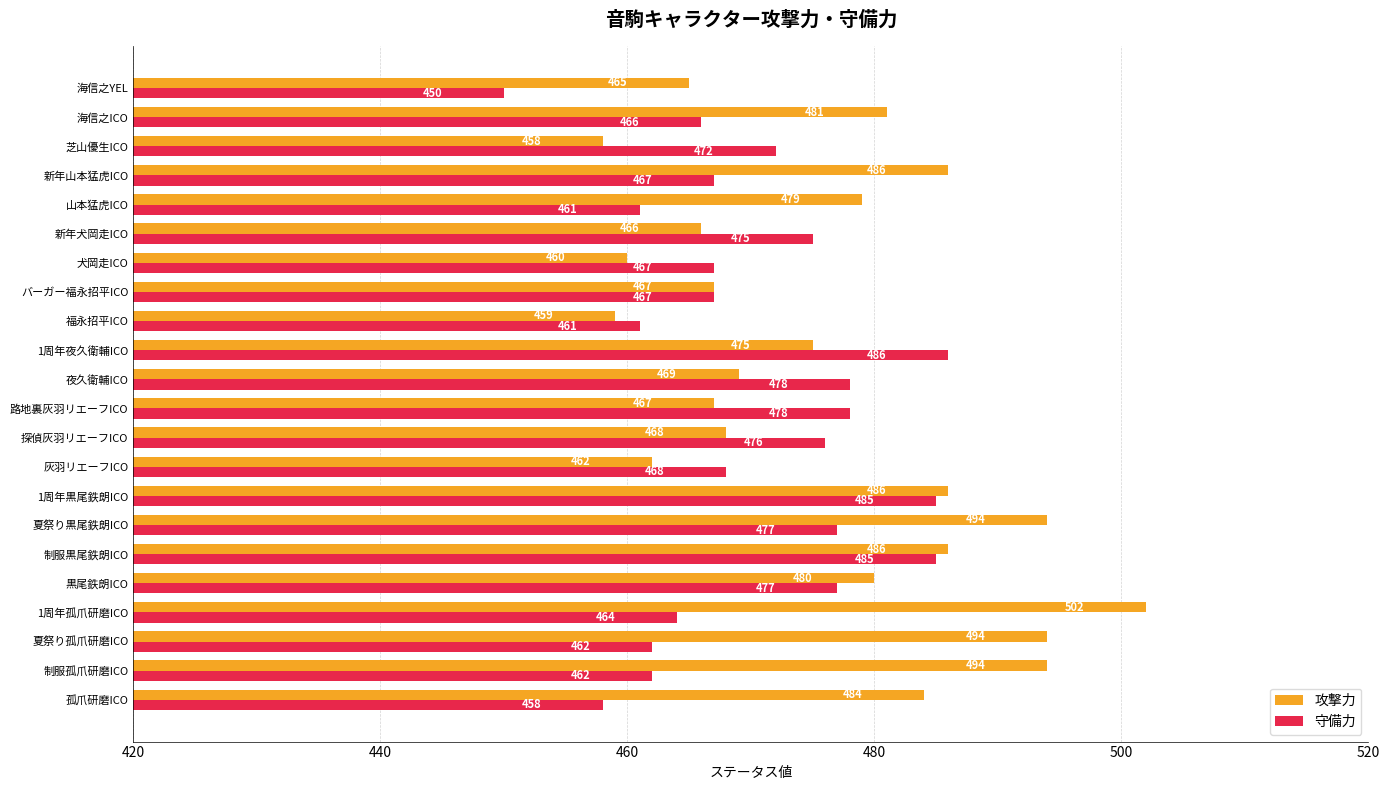

True or false: 攻撃力 has a value of 772 at 黒尾鉄朗ICO.

False